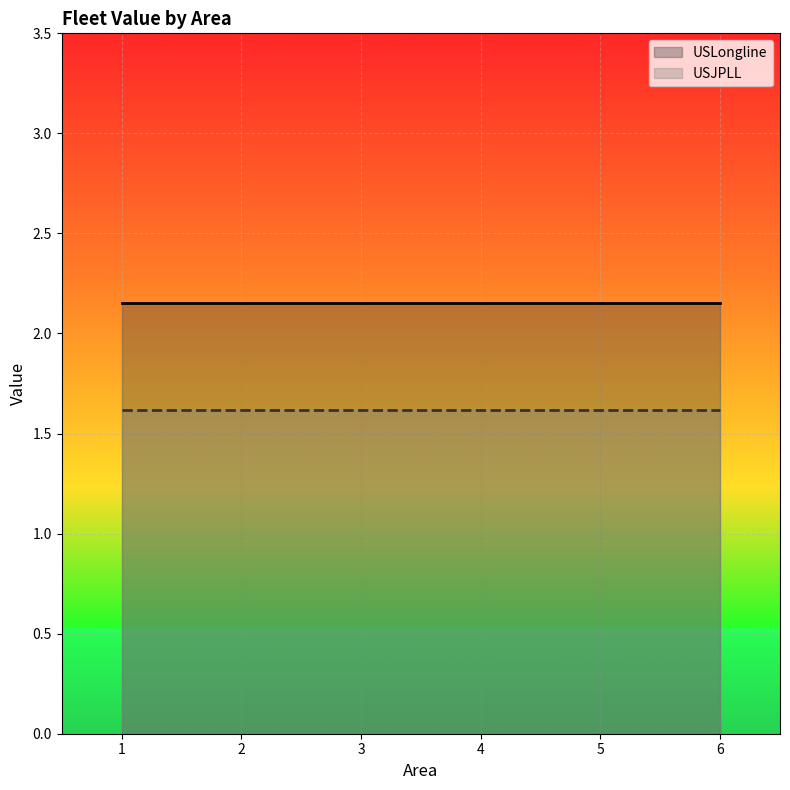

What is the sum of the USLongline values at 4 and 2?

4.3